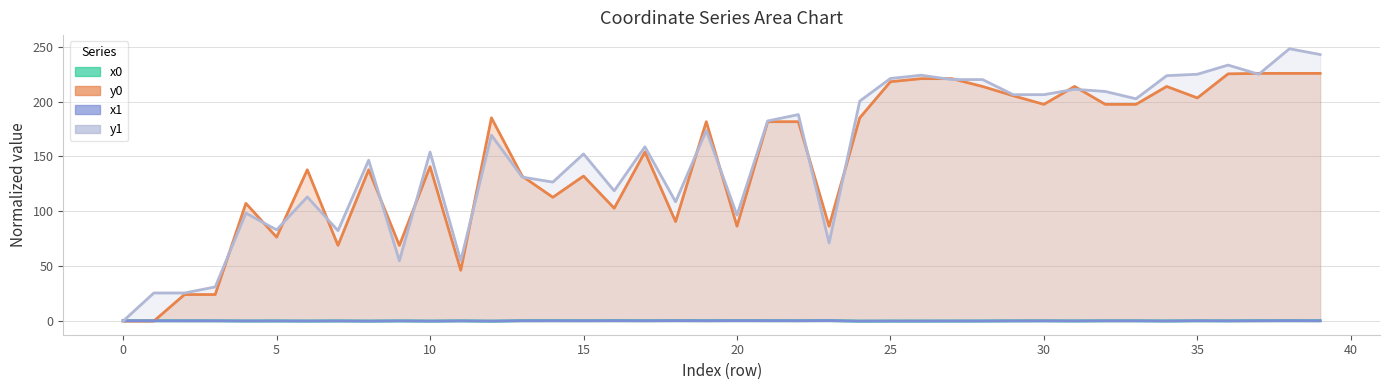

Which series changed the most between 1 and 13?

y0